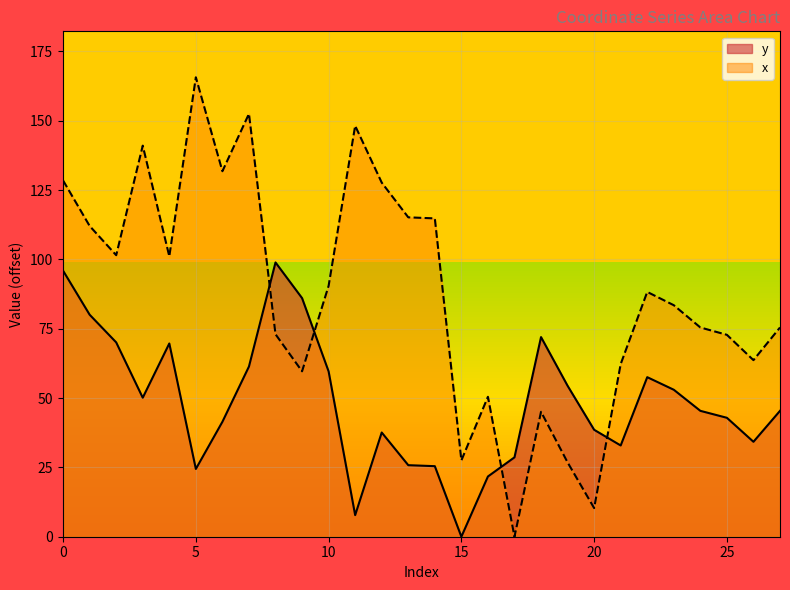

Reading left to right, list all the values displayed in this chart.

y: 0=95.9	1=80.0	2=70.1	3=50.1	4=69.7	5=24.4	6=41.4	7=61.4	8=98.9	9=86.0	10=59.6	11=7.8	12=37.6	13=25.8	14=25.4	15=0.0	16=21.7	17=28.6	18=72.0	19=54.4	20=38.6	21=32.9	22=57.5	23=53.0	24=45.4	25=42.9	26=34.2	27=45.4
x: 0=128.4	1=112.0	2=101.5	3=141.0	4=101.1	5=165.7	6=131.8	7=152.5	8=73.0	9=59.6	10=90.5	11=148.2	12=127.7	13=115.2	14=114.8	15=27.5	16=50.4	17=0.0	18=45.0	19=26.8	20=10.3	21=62.3	22=88.3	23=83.5	24=75.4	25=72.8	26=63.7	27=75.4